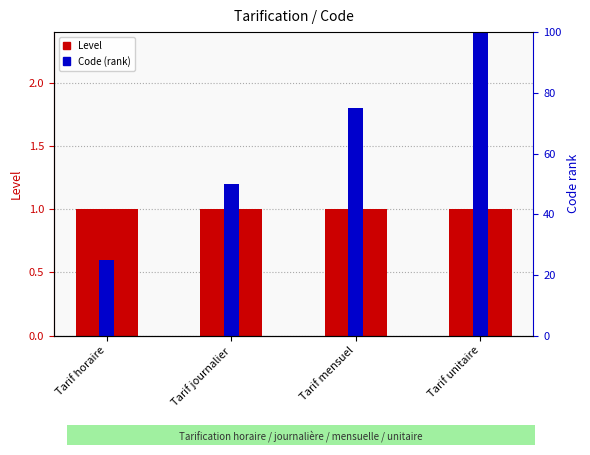

Is it true that Code (percentile rank) equals 69 at Tarif journalier?

False